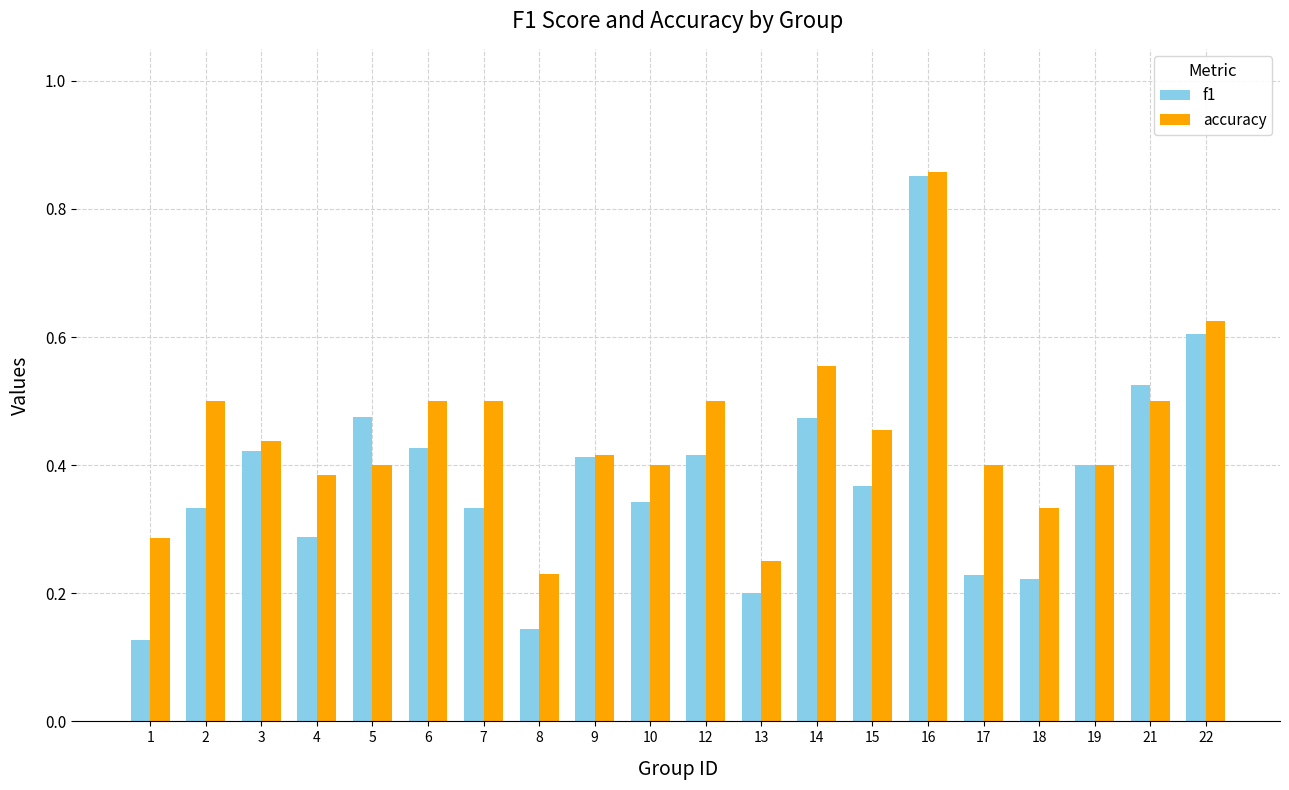

Does the chart contain stacked bars?

No